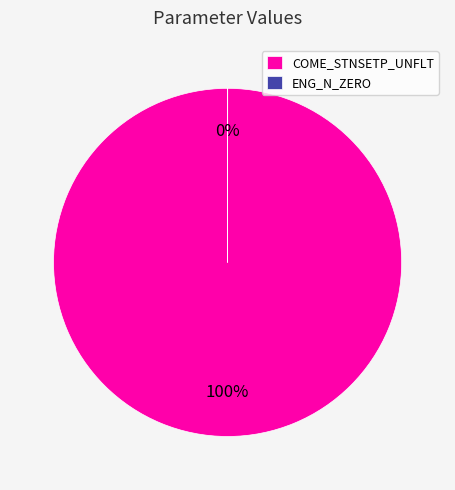

Is it true that COME_STNSETP_UNFLT is 100% of the pie?

True